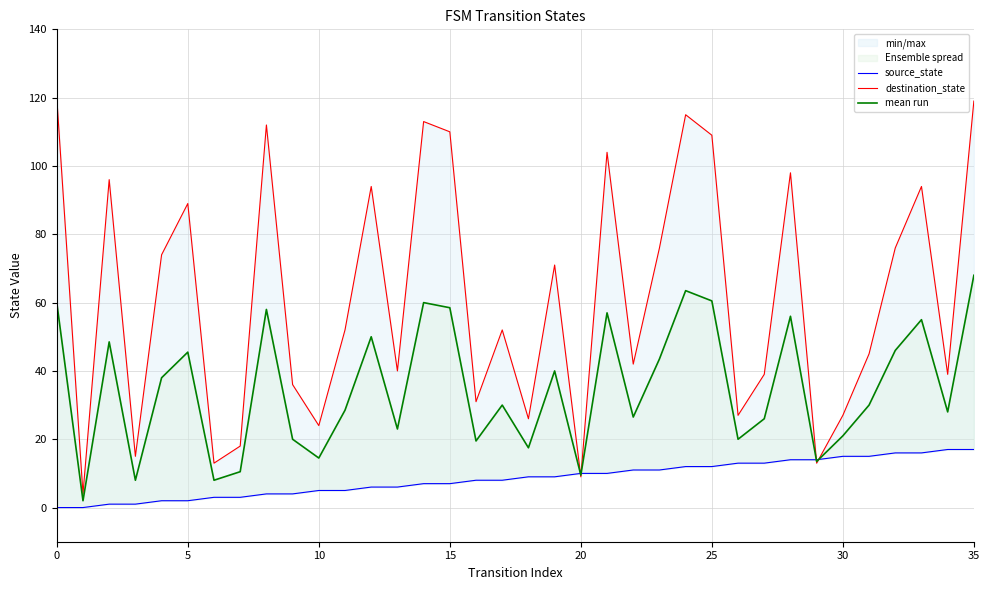

At how many categories does at least one series exceed 51?

19